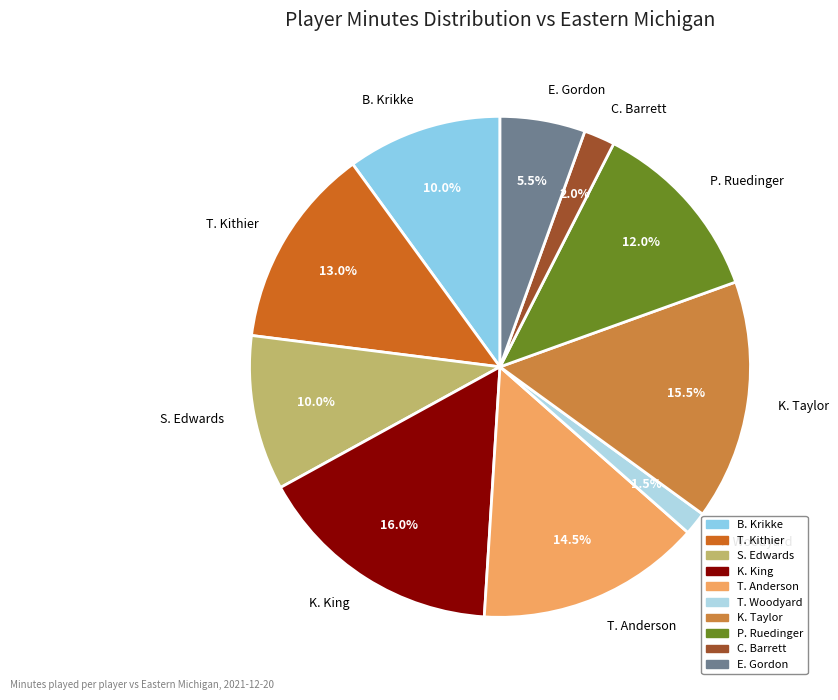

What is the largest slice in the pie chart?

K. King